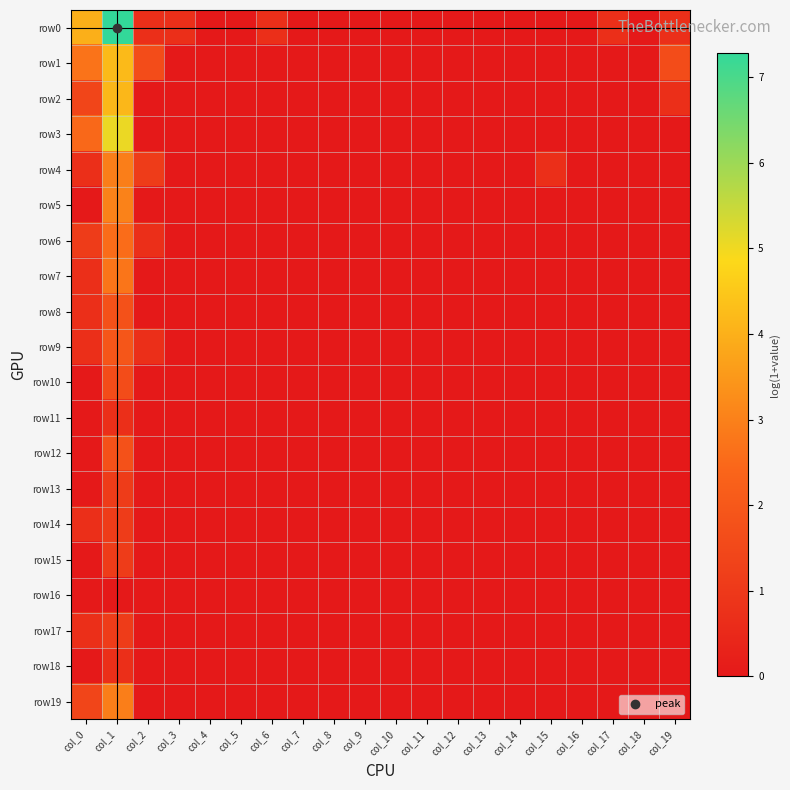

Rank the series at col_3 from lowest to highest value.

row1, row2, row3, row4, row5, row6, row7, row8, row9, row10, row11, row12, row13, row14, row15, row16, row17, row18, row19, row0